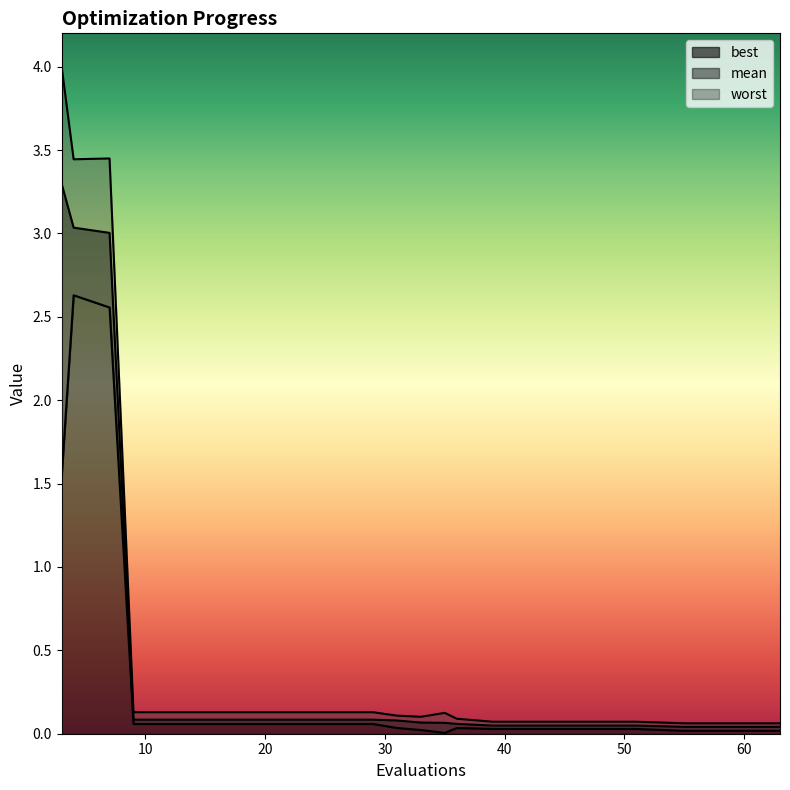

At which category does worst reach its first local peak?

7